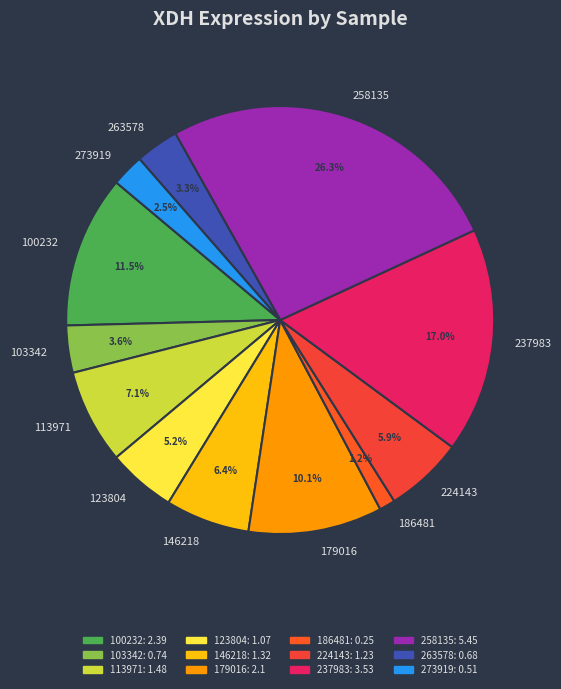

To the nearest percent, what percentage of the pie is 103342?

4%